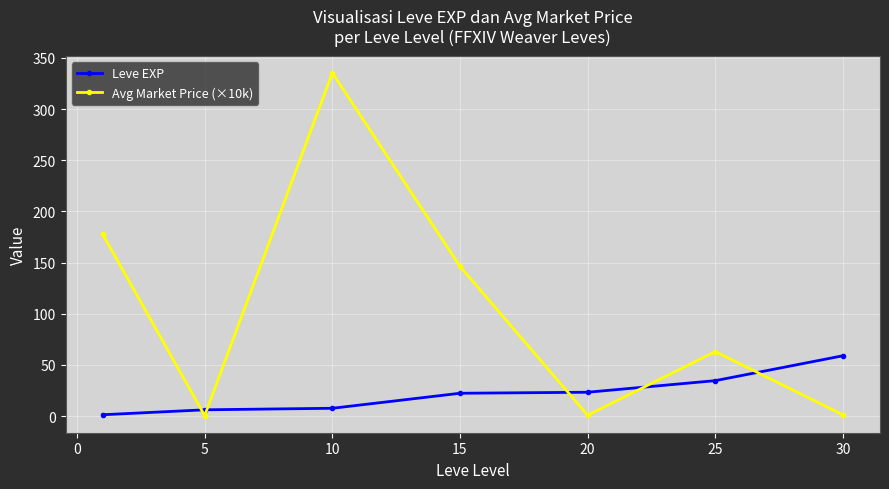

How many intersections are there between Leve EXP and Avg Market Price (×10k)?

5